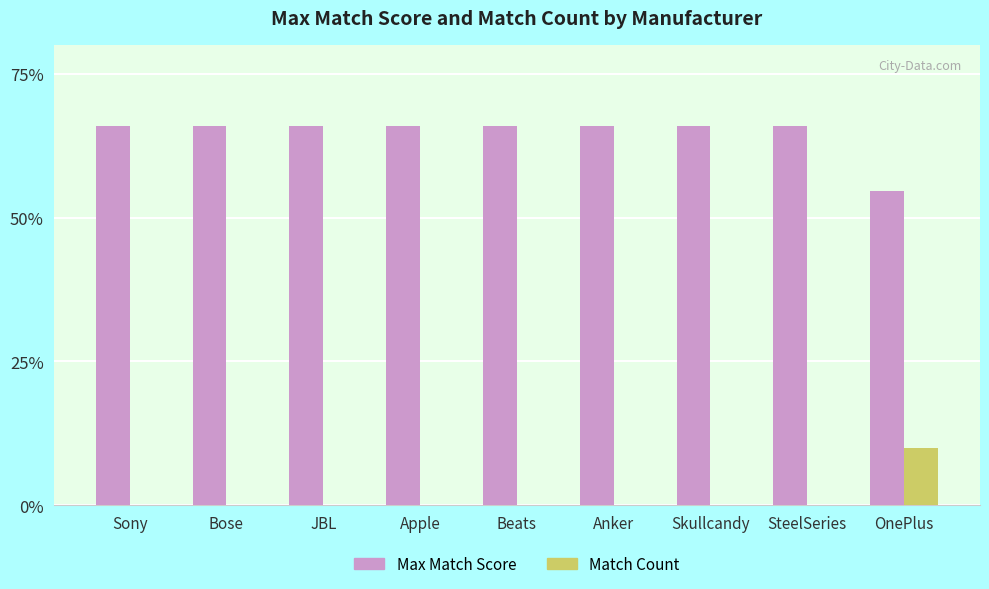

Are the bars horizontal?

No